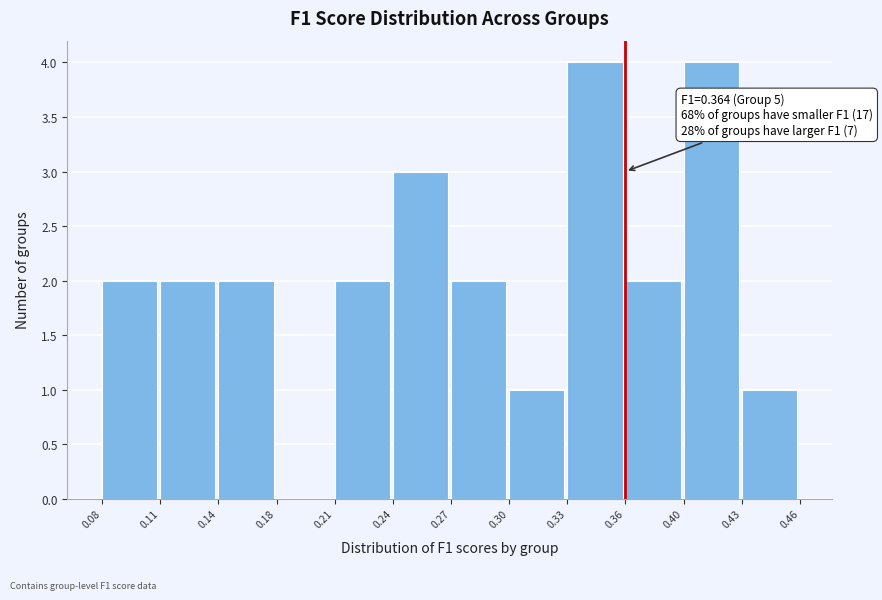

Reading left to right, extract all data points from this chart.

0.08=2	0.11=2	0.14=2	0.18=0	0.21=2	0.24=3	0.27=2	0.30=1	0.33=4	0.36=2	0.40=4	0.43=1